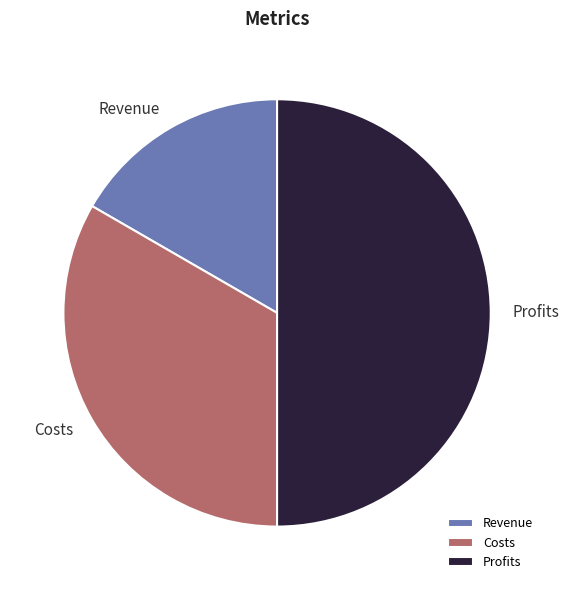

Between Revenue and Profits, which is larger?

Profits